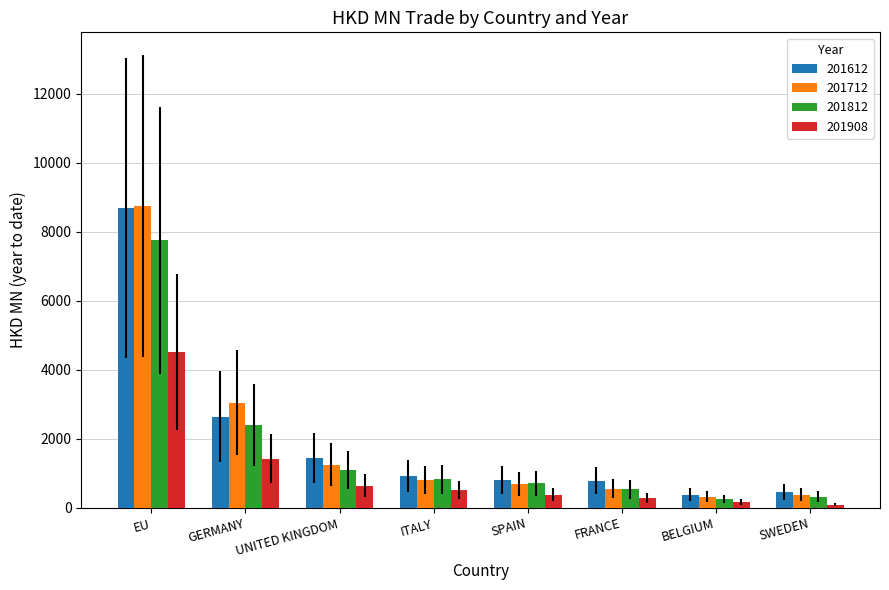

What is the label of the 5th bar from the left?

SPAIN